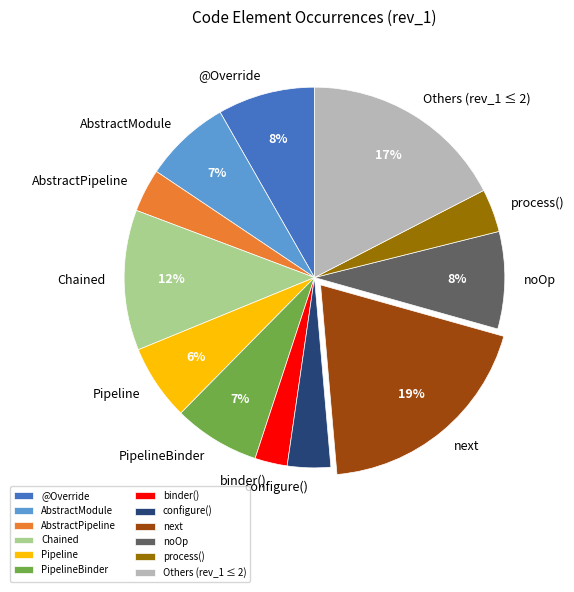

Is there any slice that represents more than half of the pie?

No